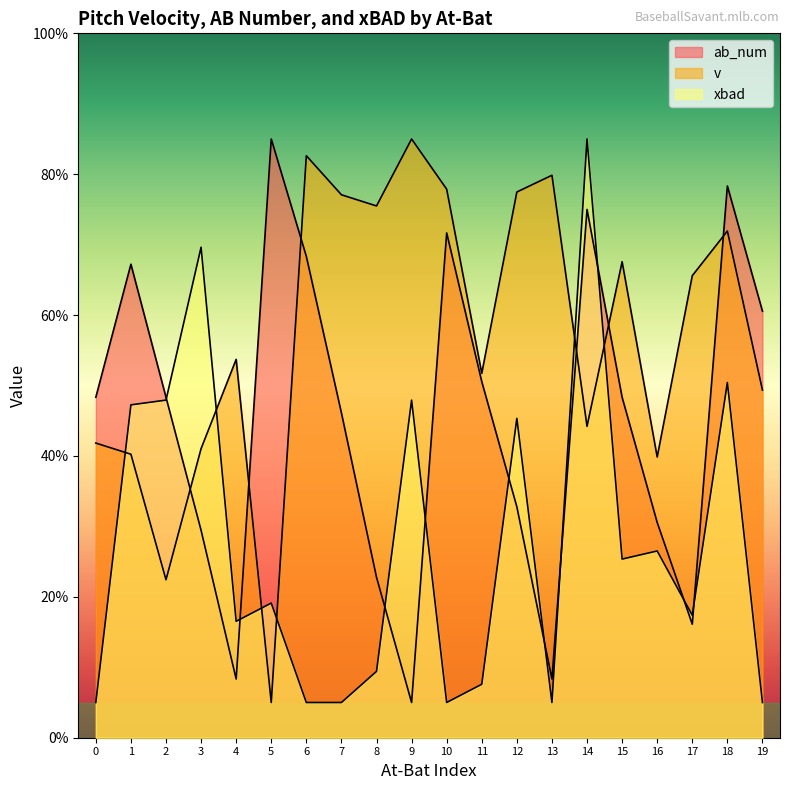

Rank the series by their maximum value, from highest to lowest.

ab_num, v, xbad